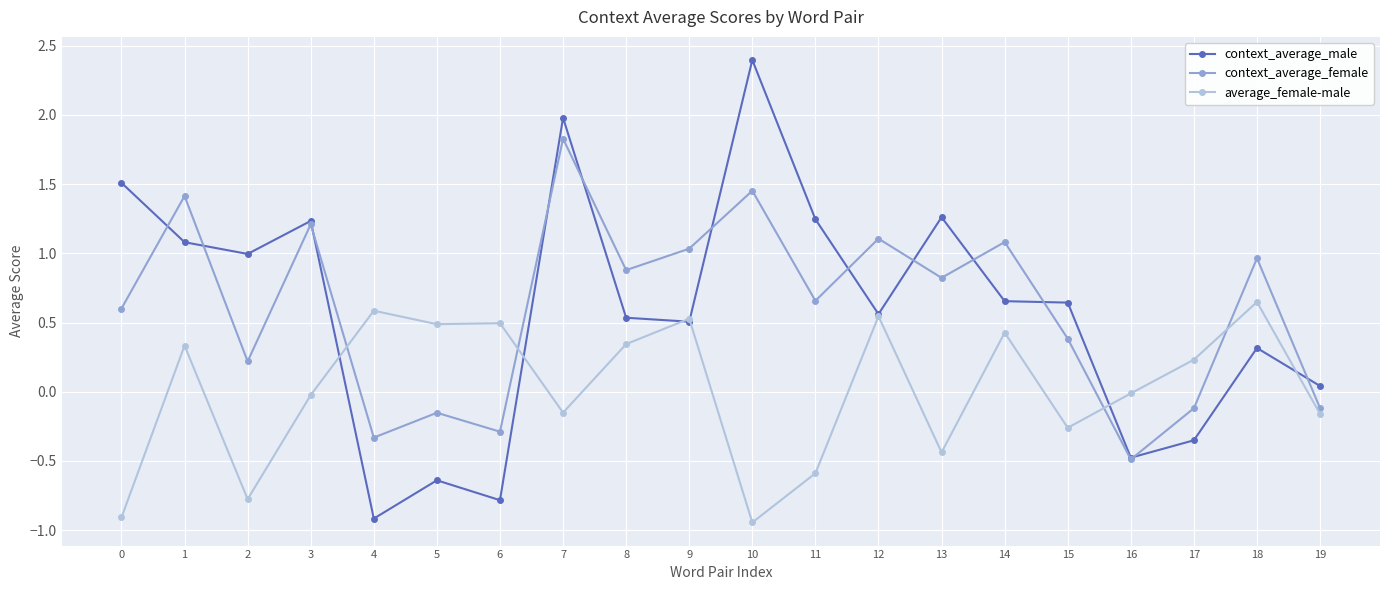

True or false: context_average_female and context_average_male intersect in this chart.

True